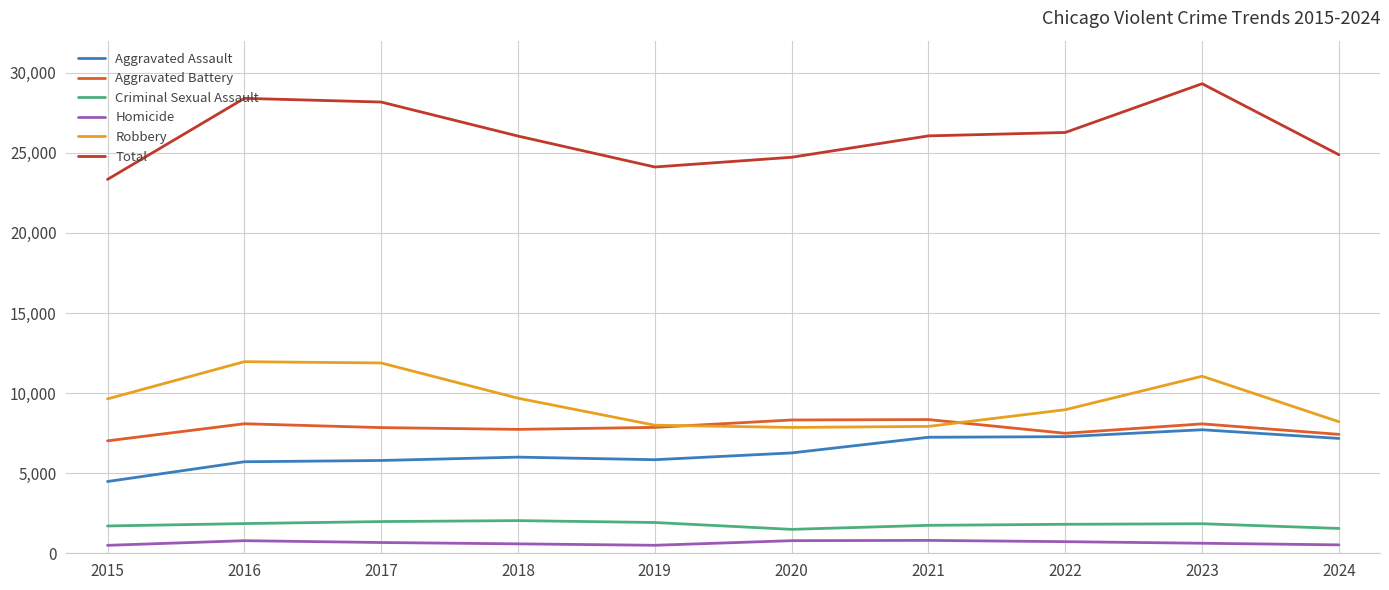

Which series has the largest total across all categories?

Total